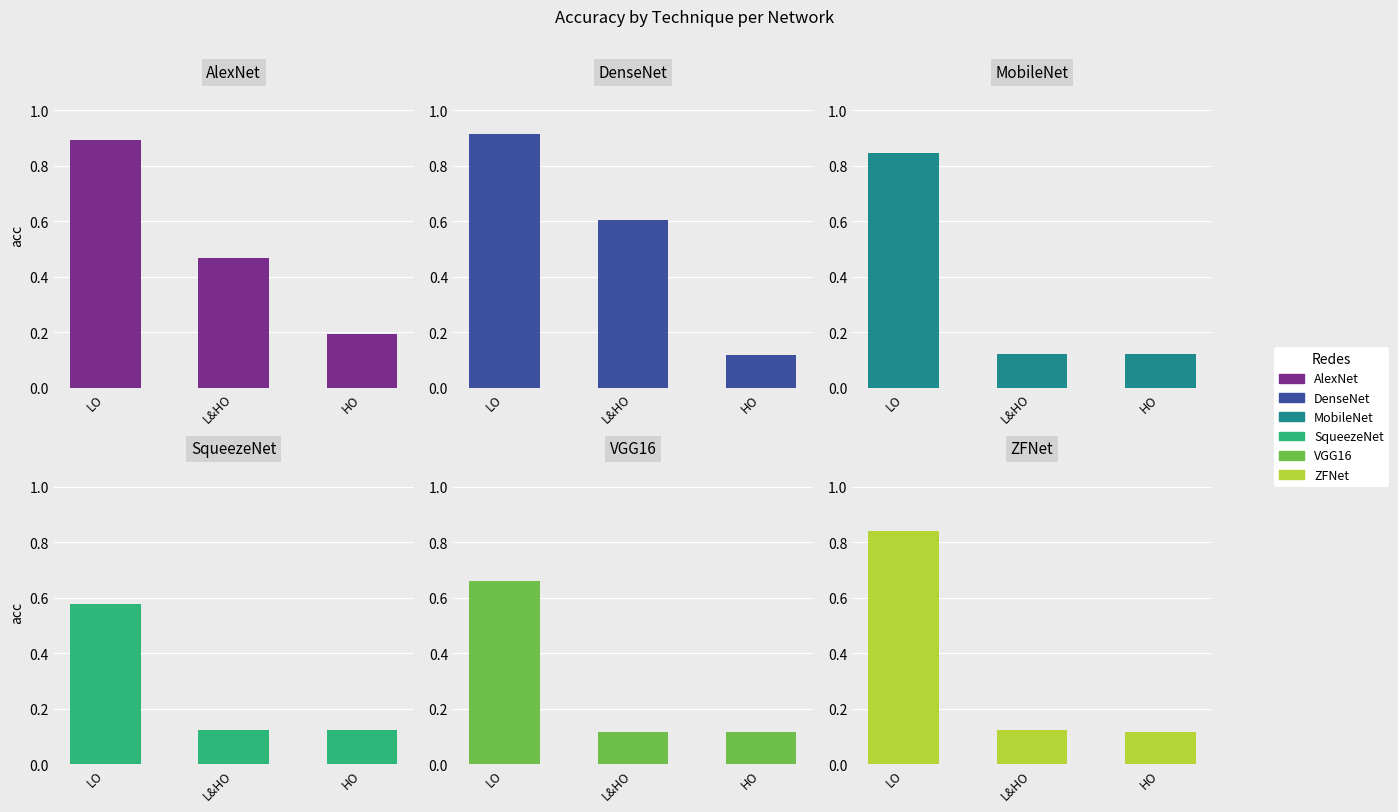

Are the bars horizontal?

No